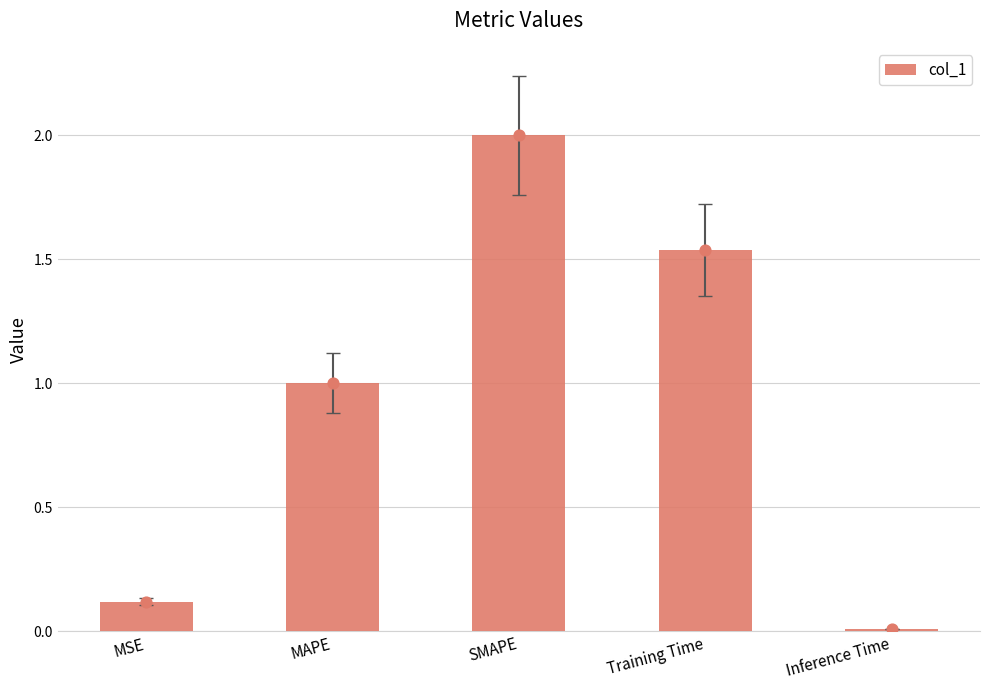

What is the change in value from MAPE to Training Time?

+0.5